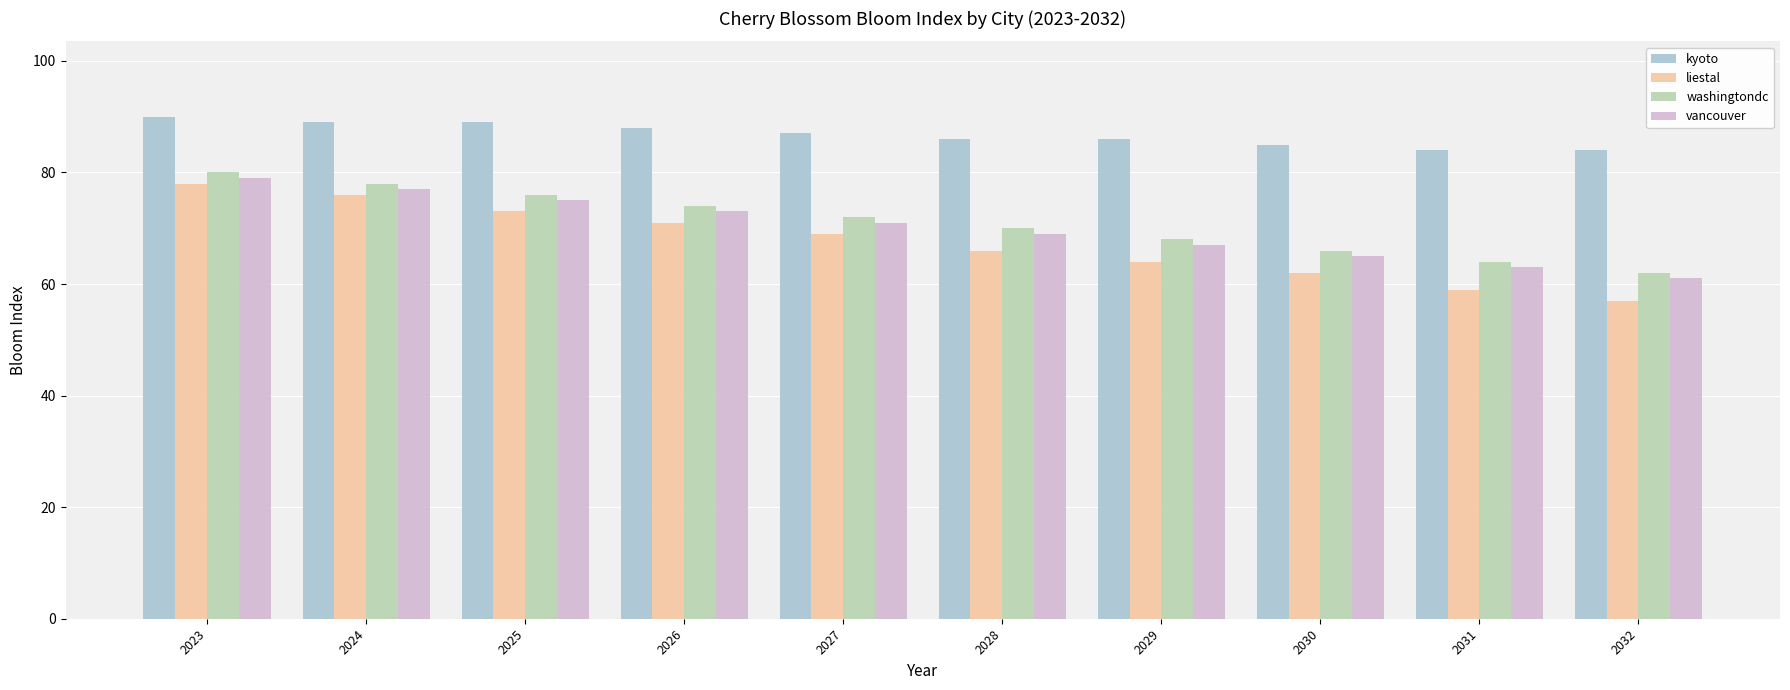

How many categories are shown in the chart?

10